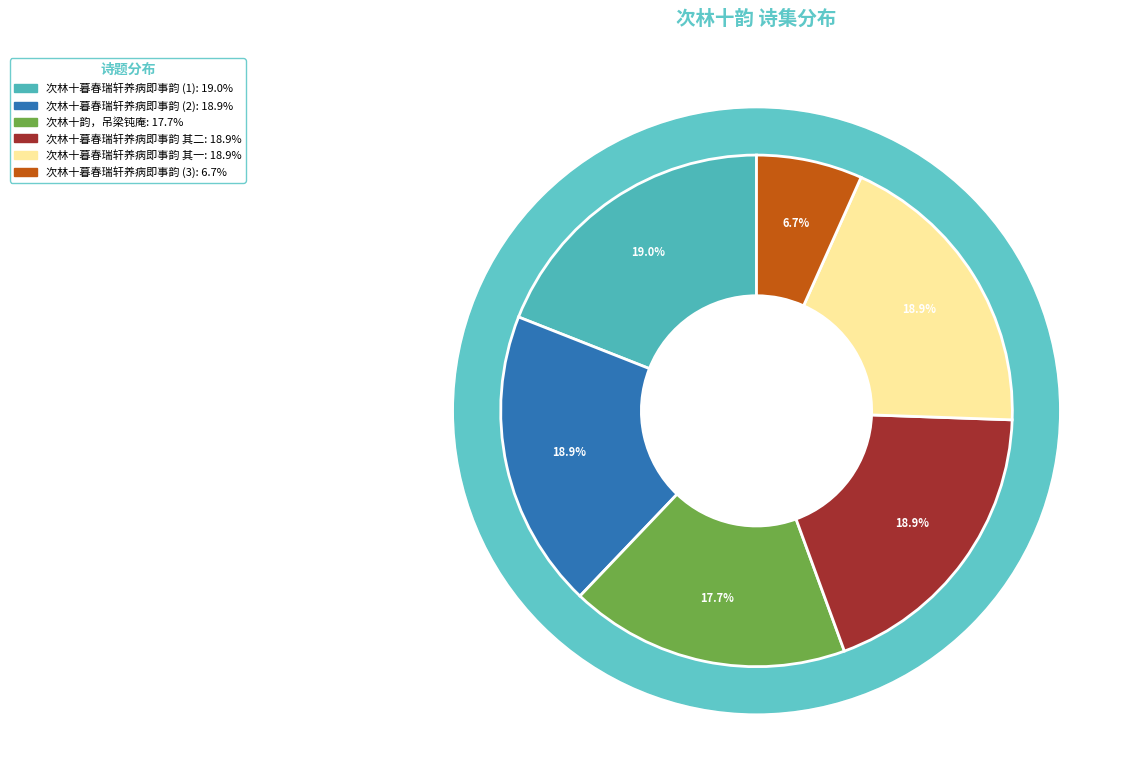

True or false: 次林十暮春瑞轩养病即事韵 accounts for 14% of the total.

False